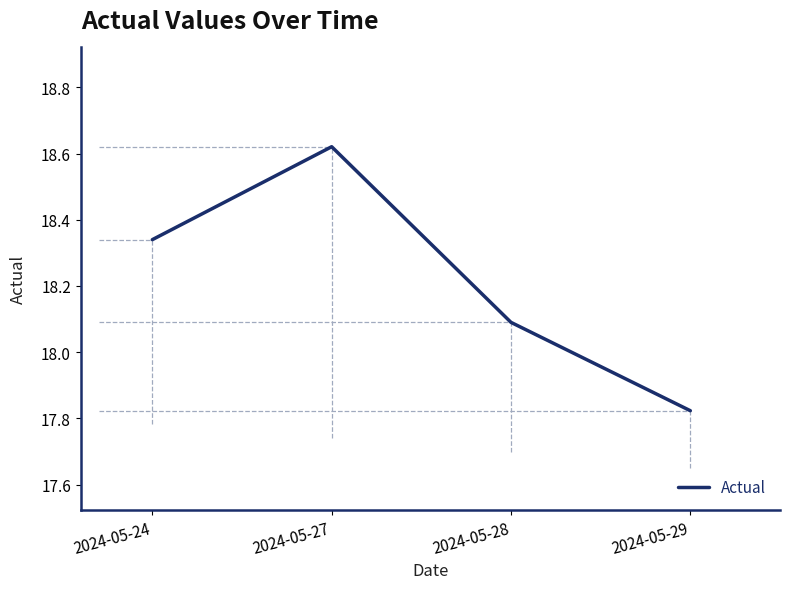

Which label corresponds to the largest value in the chart?

2024-05-27